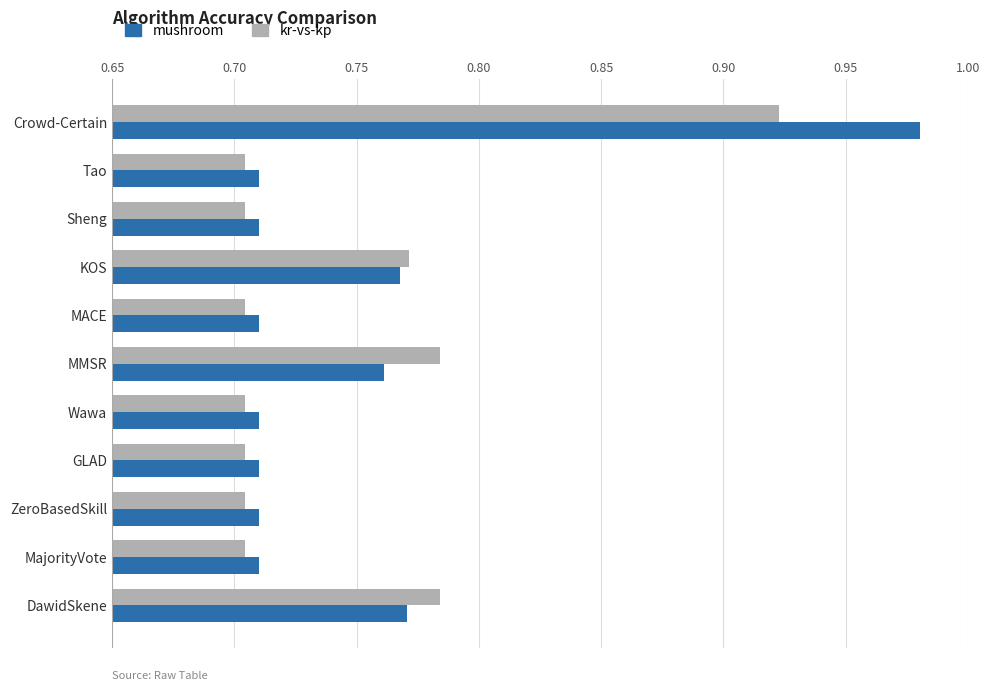

Is it true that kr-vs-kp equals 1.3 at Wawa?

False